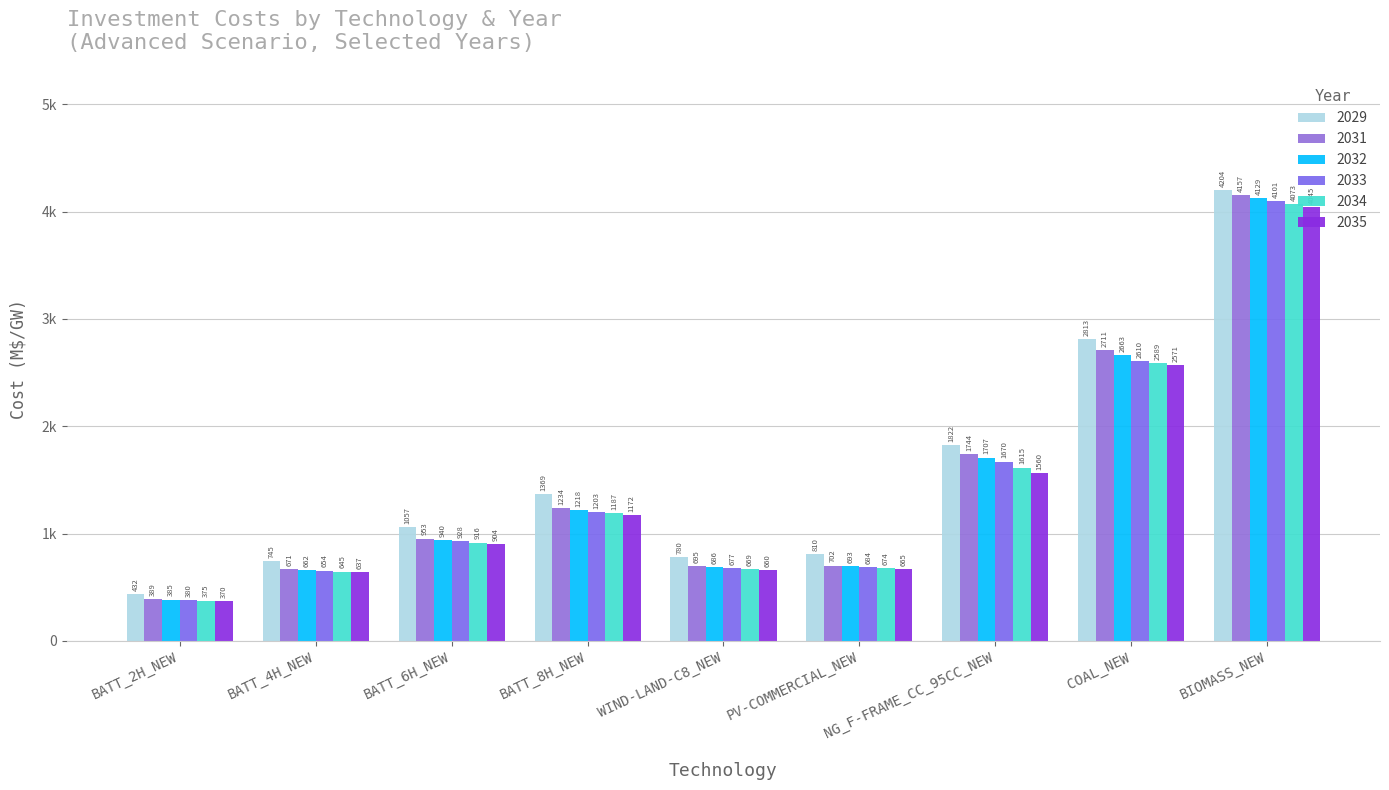

Where is 2031 nearest to the value 2273?

COAL_NEW